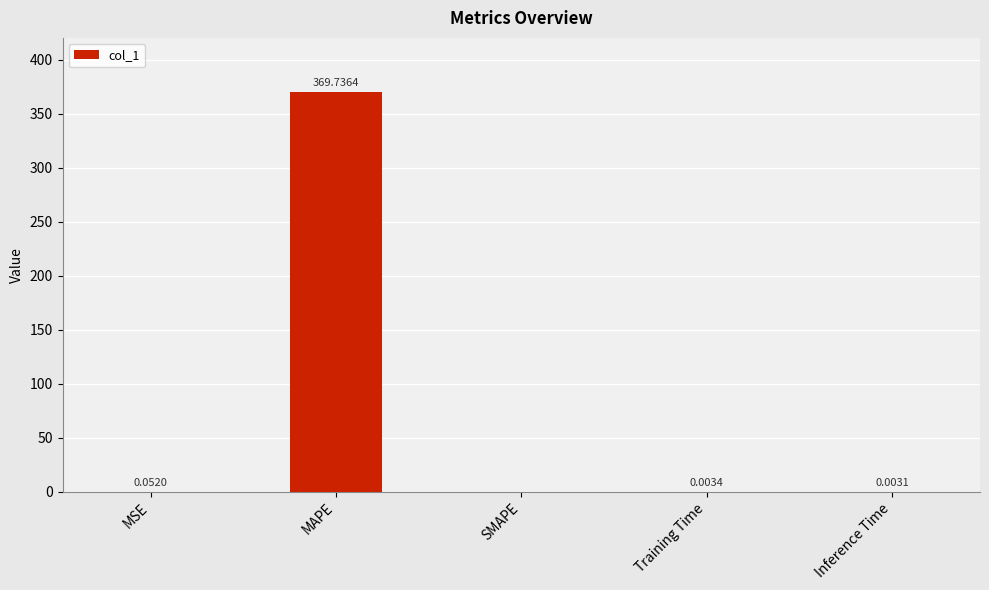

What is the sum of the values at SMAPE and MAPE?

369.7